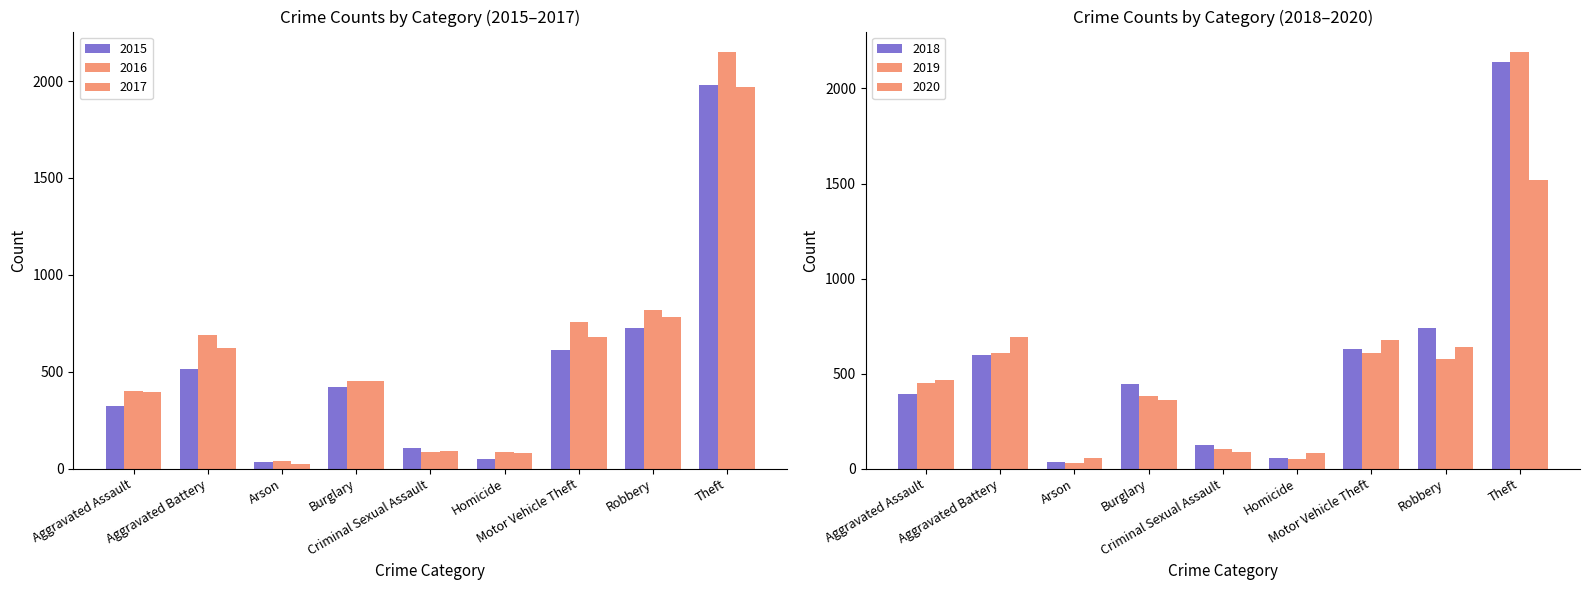

Count the number of data series in this chart.

6